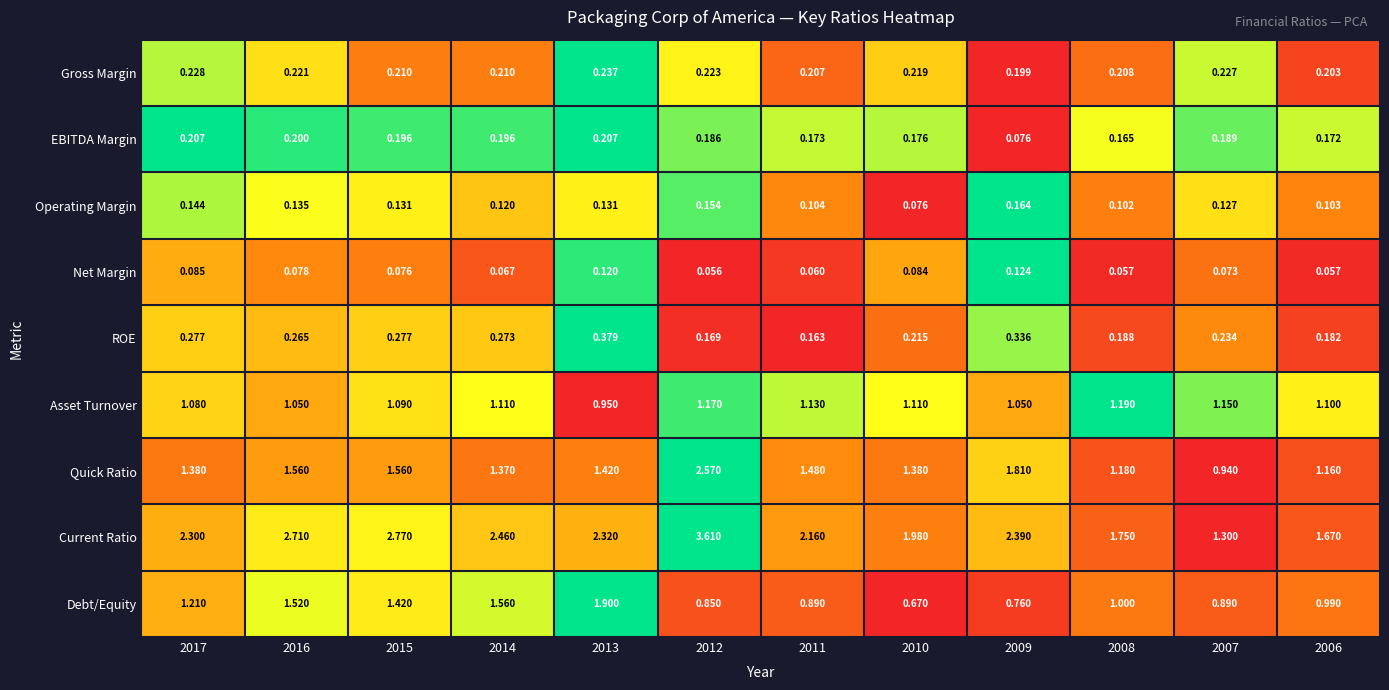

What is the difference between the highest and lowest values at 2014?

2.4